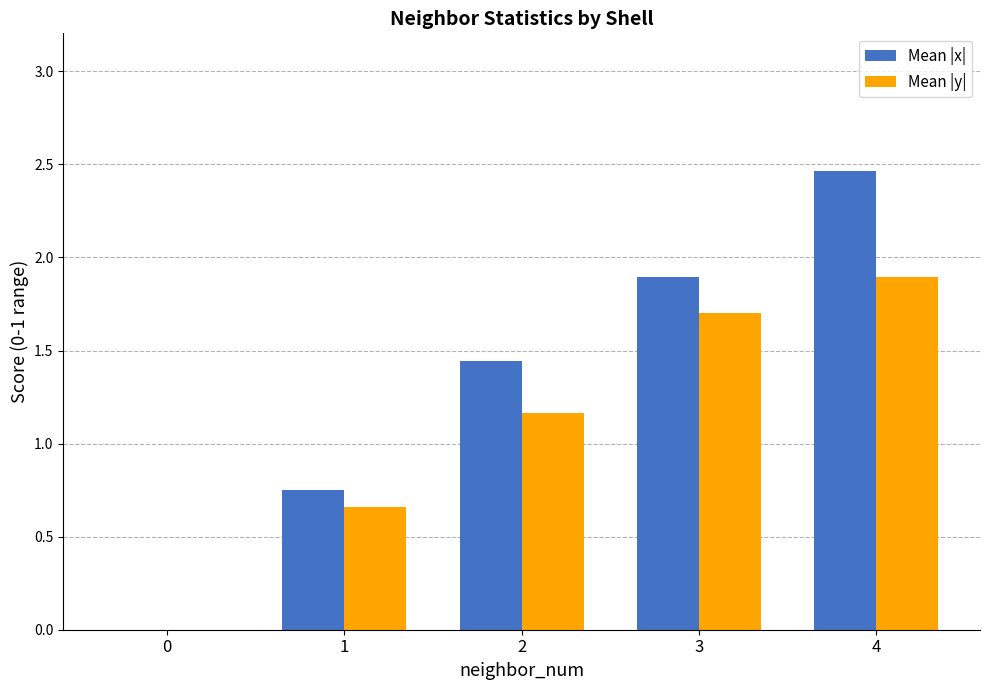

How many values in Mean |x| are above zero?

4